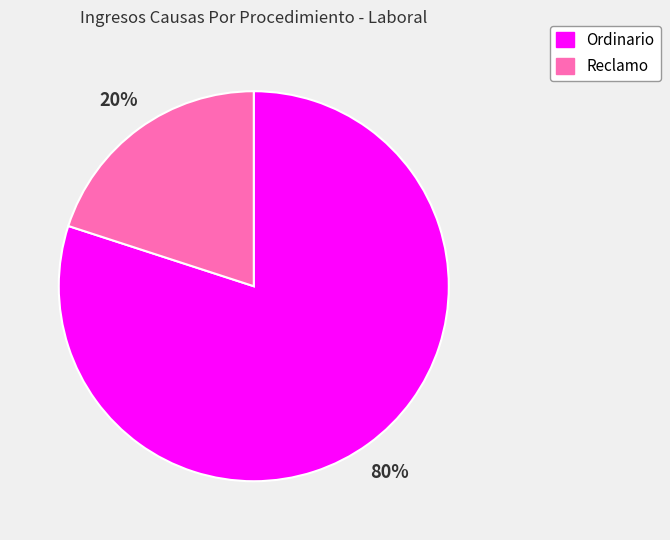

Do Reclamo and Ordinario together represent more than half of the pie?

Yes